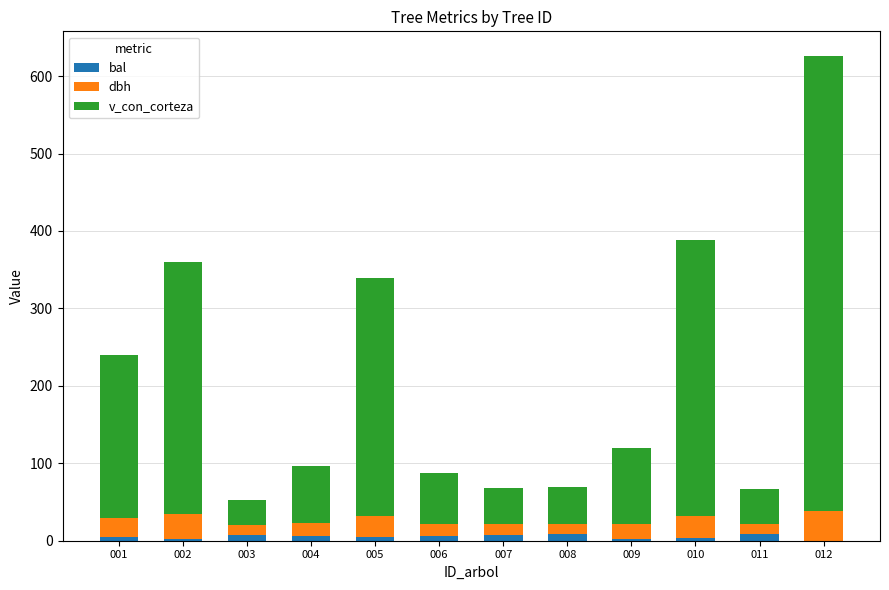

What is the sum of all bal values?

63.3